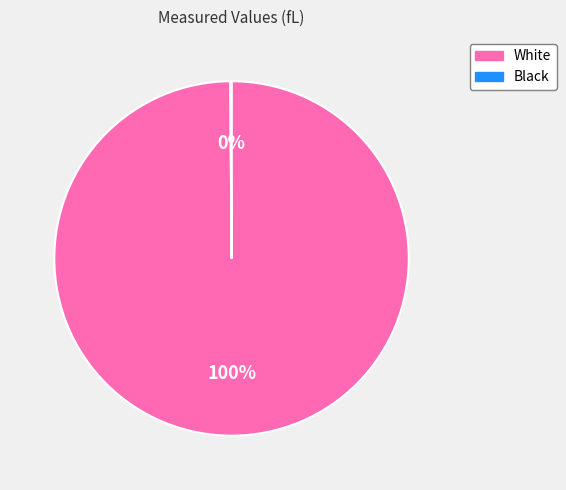

To the nearest percent, what portion does White represent?

100%